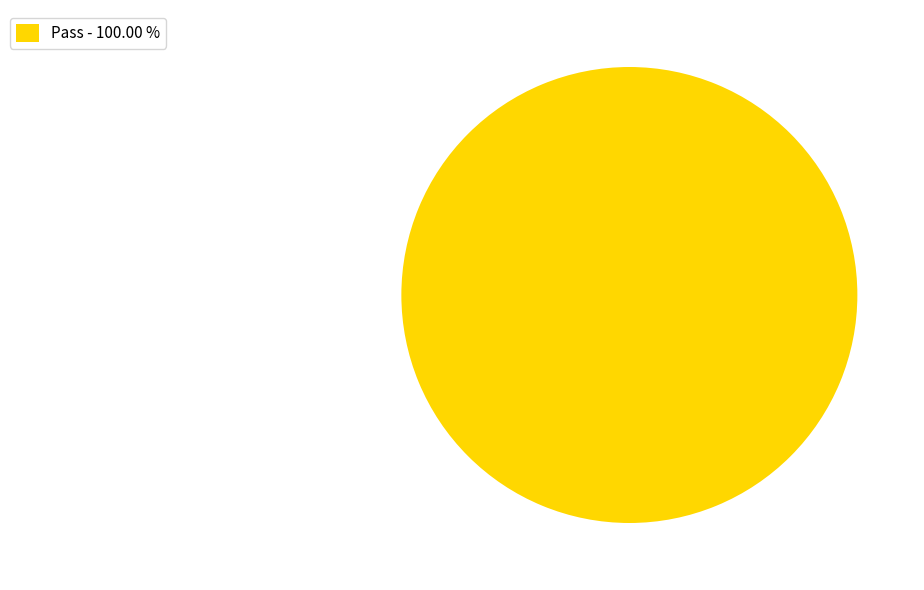

Rank the categories by value from highest to lowest.

Pass - 100.00 %